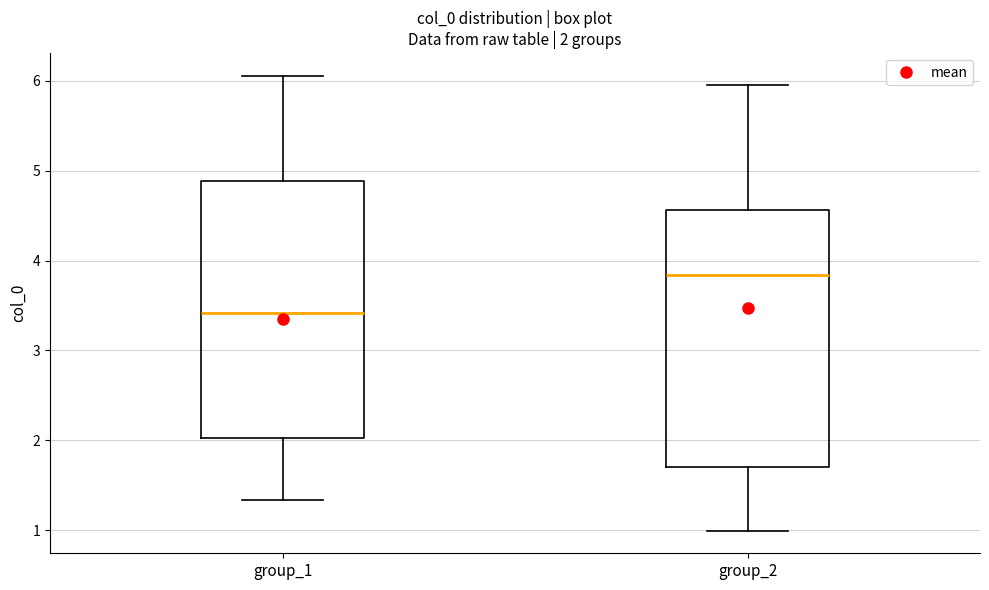

Which box has the lowest median line?

group_1